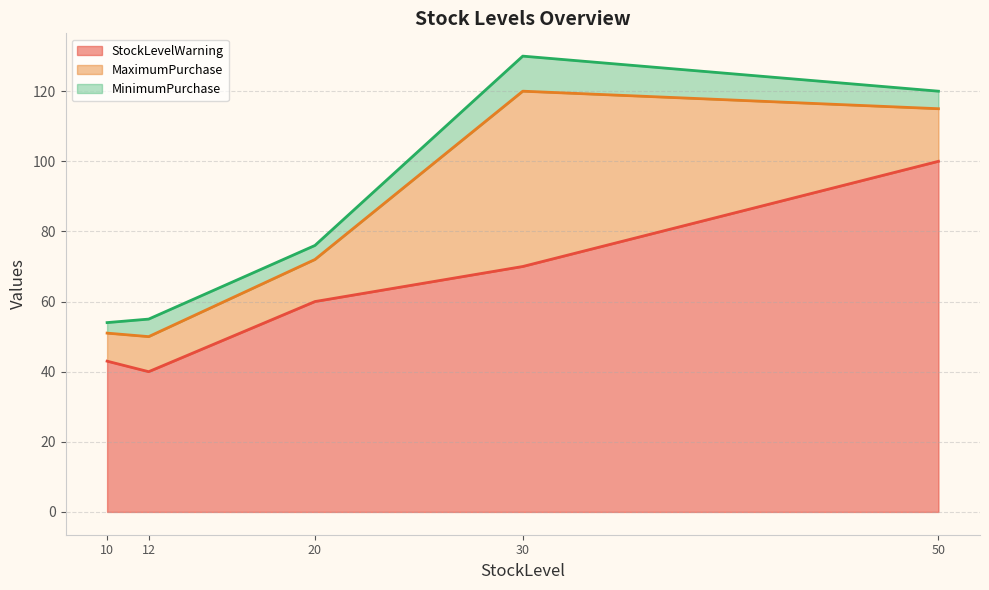

List the labels in order of StockLevelWarning value, smallest first.

12, 10, 20, 30, 50